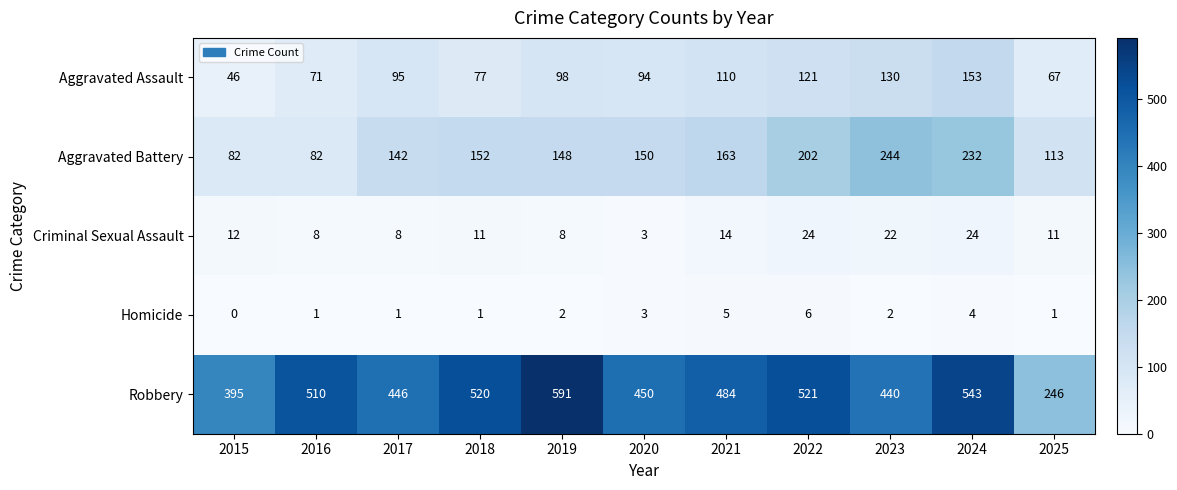

Is it true that Aggravated Battery equals 150 at 2020?

True